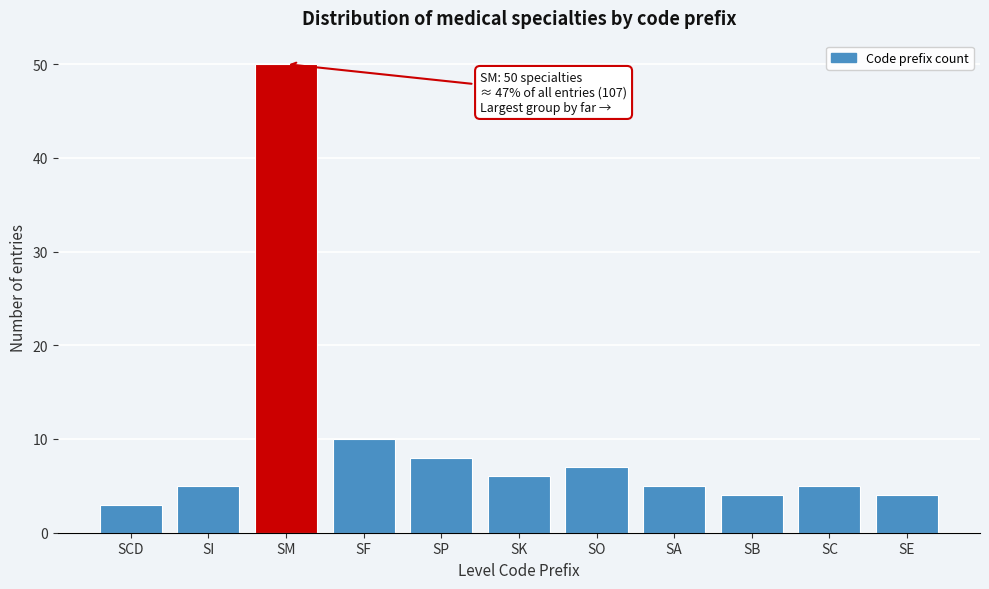

Reading left to right, transcribe all the data shown in this chart.

SCD=3	SI=5	SM=50	SF=10	SP=8	SK=6	SO=7	SA=5	SB=4	SC=5	SE=4